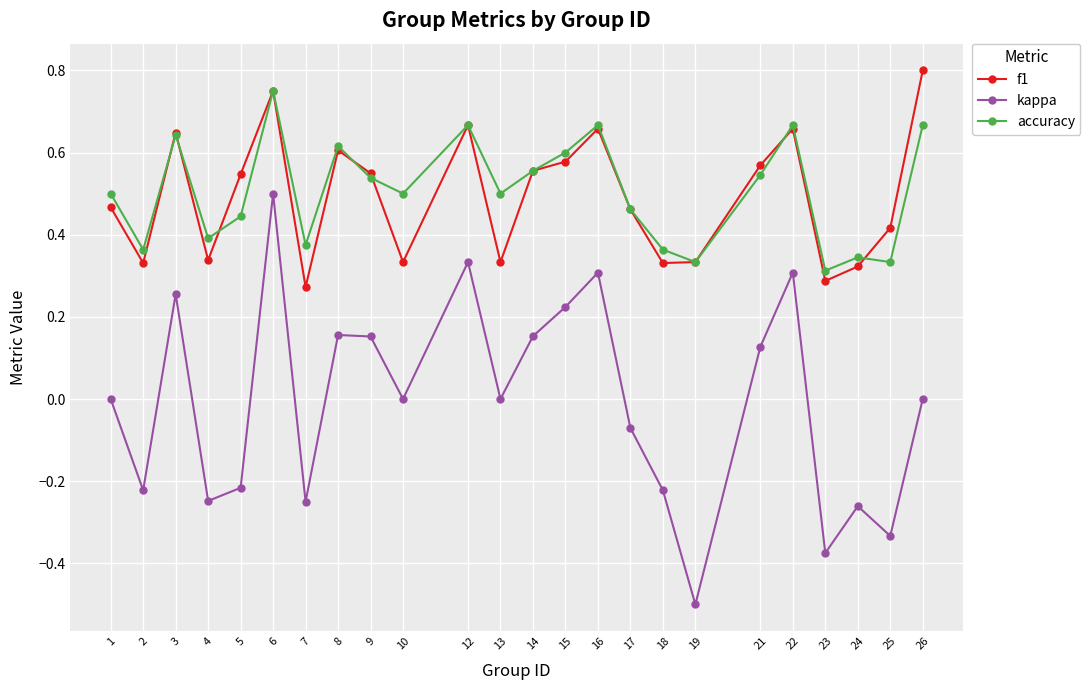

Which series changed the most between 3 and 18?

kappa